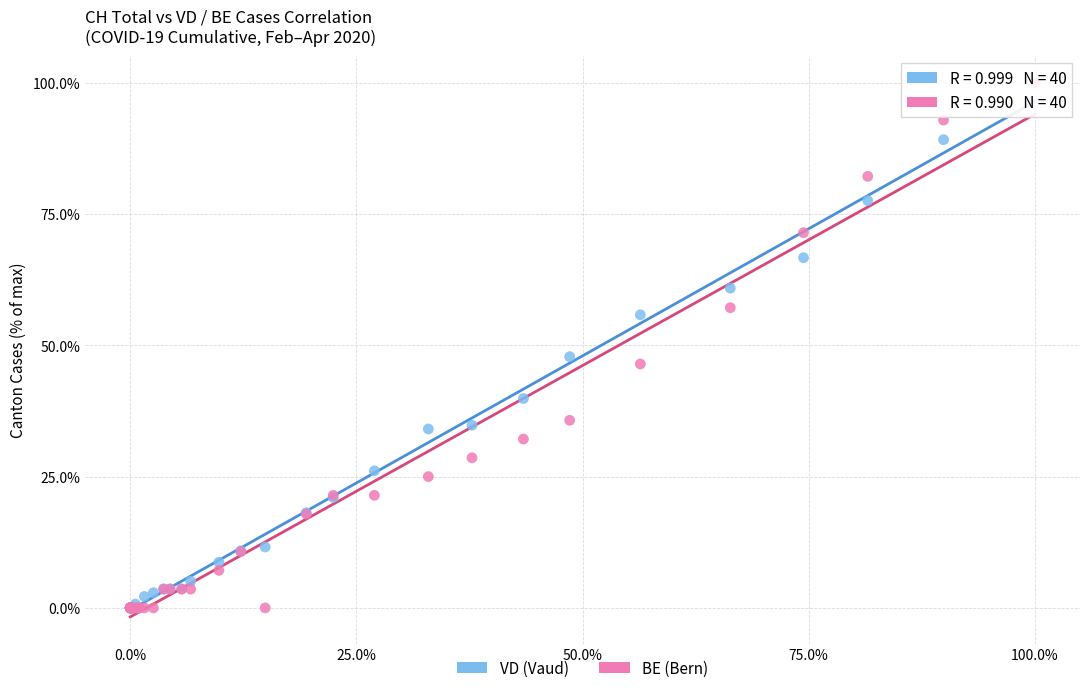

What are all the series names shown in the legend?

VD (Vaud), BE (Bern)